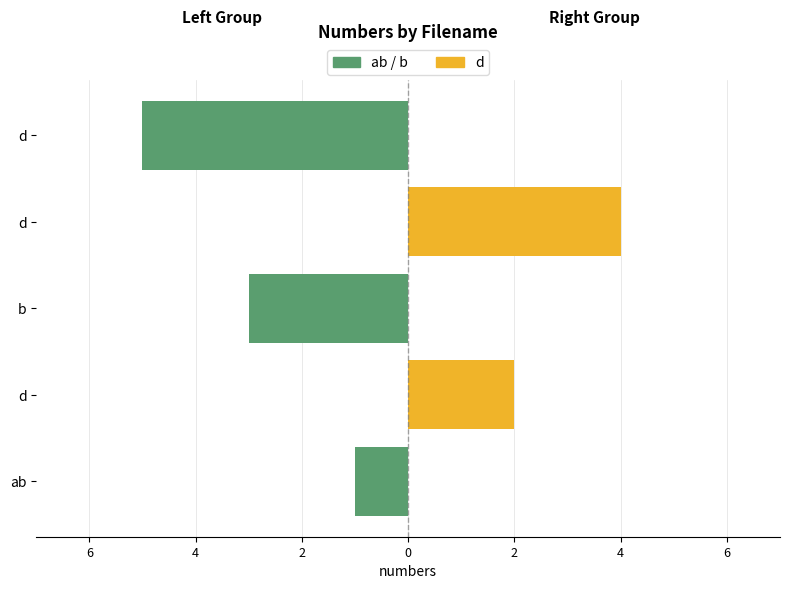

Which has a higher value, 6 or 0?

6